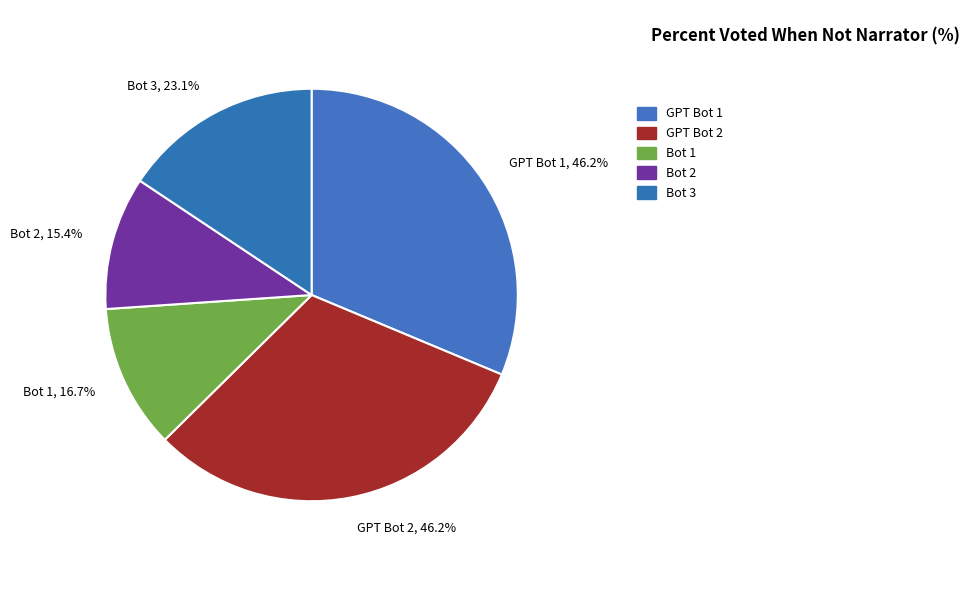

Which category has the smallest portion of the pie?

Bot 2